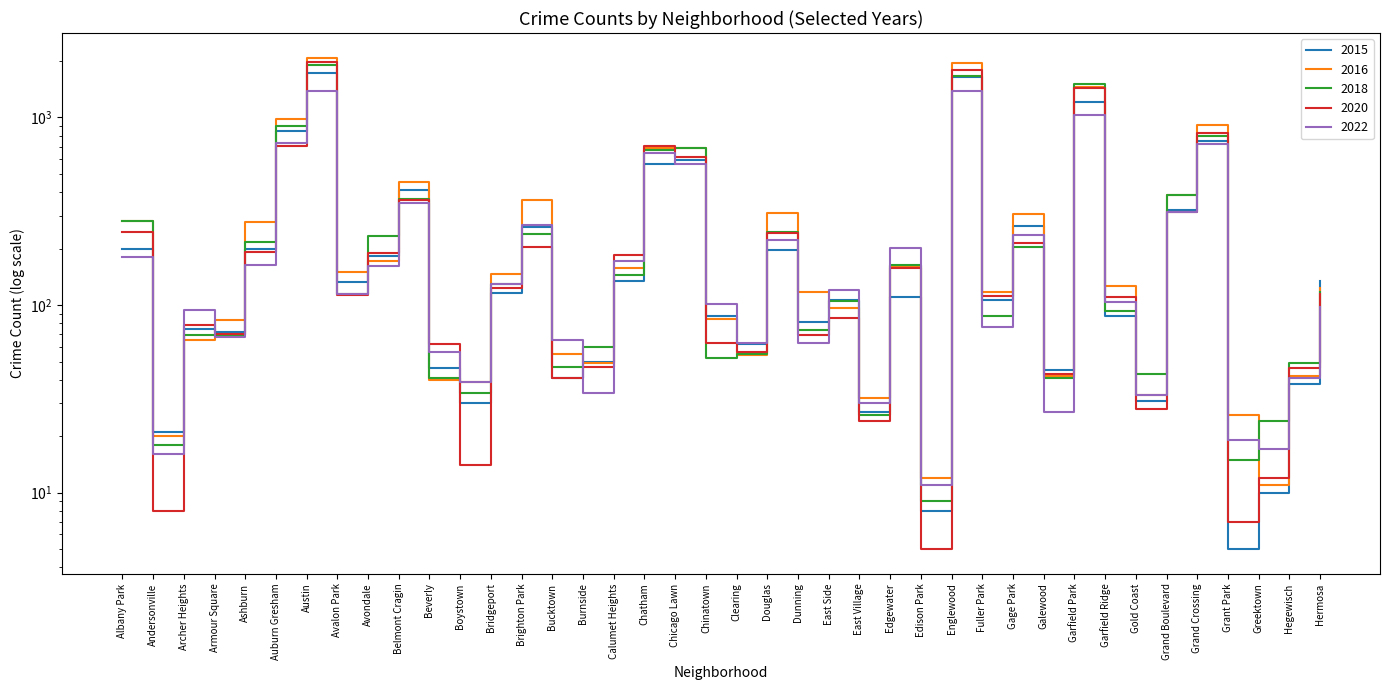

In 2018, how many points are lower than both neighbors (excluding endpoints)?

12